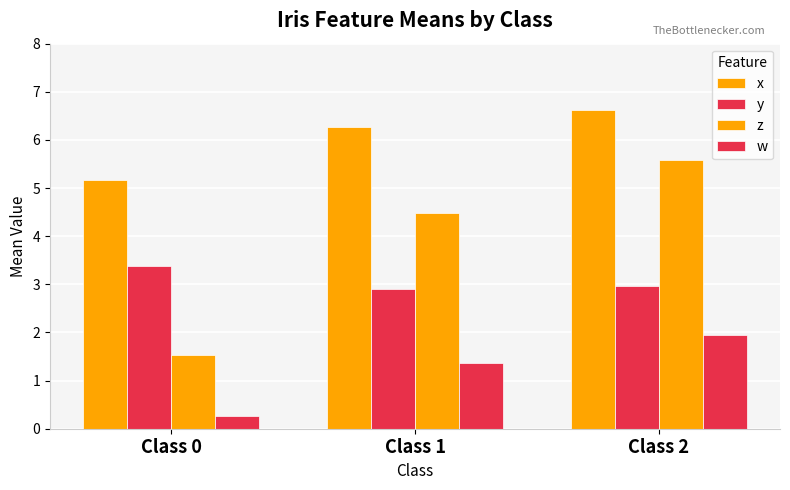

Does the chart contain any negative values?

No